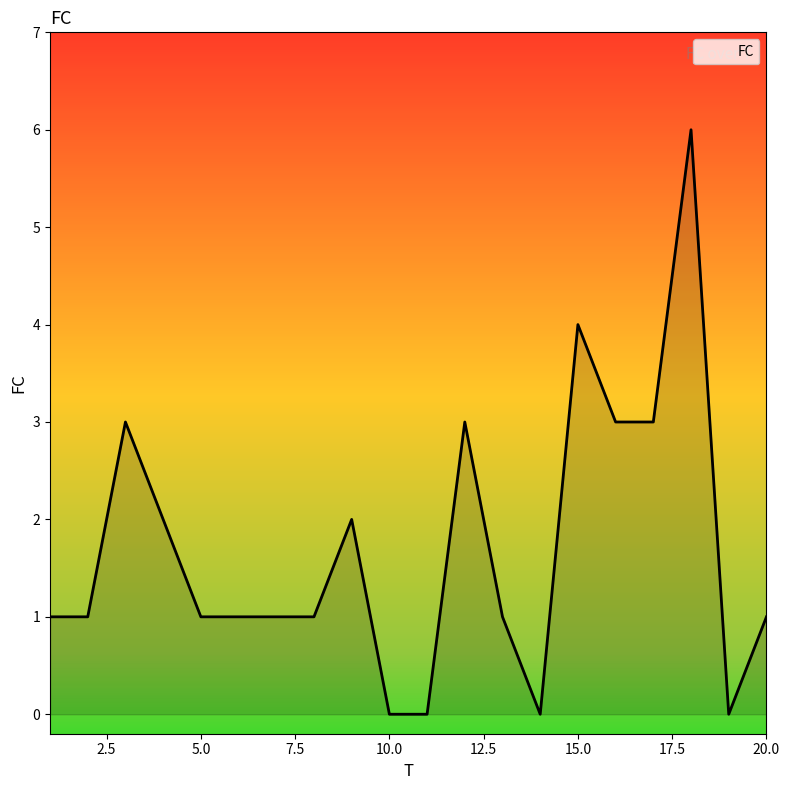

What is the sum of all values?

34